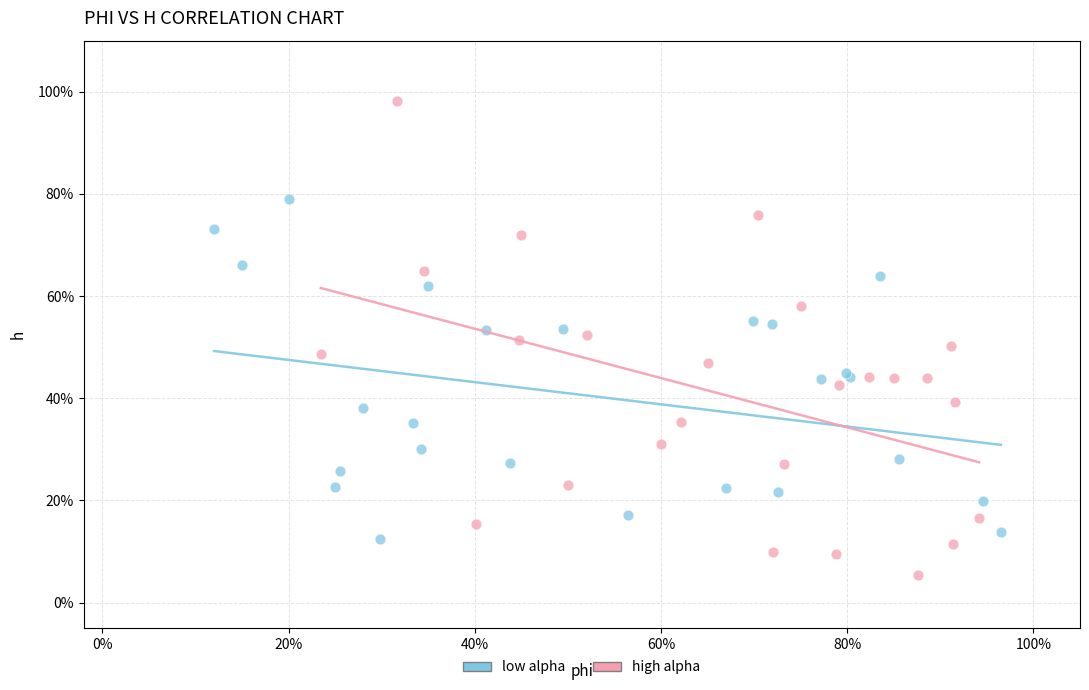

What are all the series names shown in the legend?

low alpha, high alpha